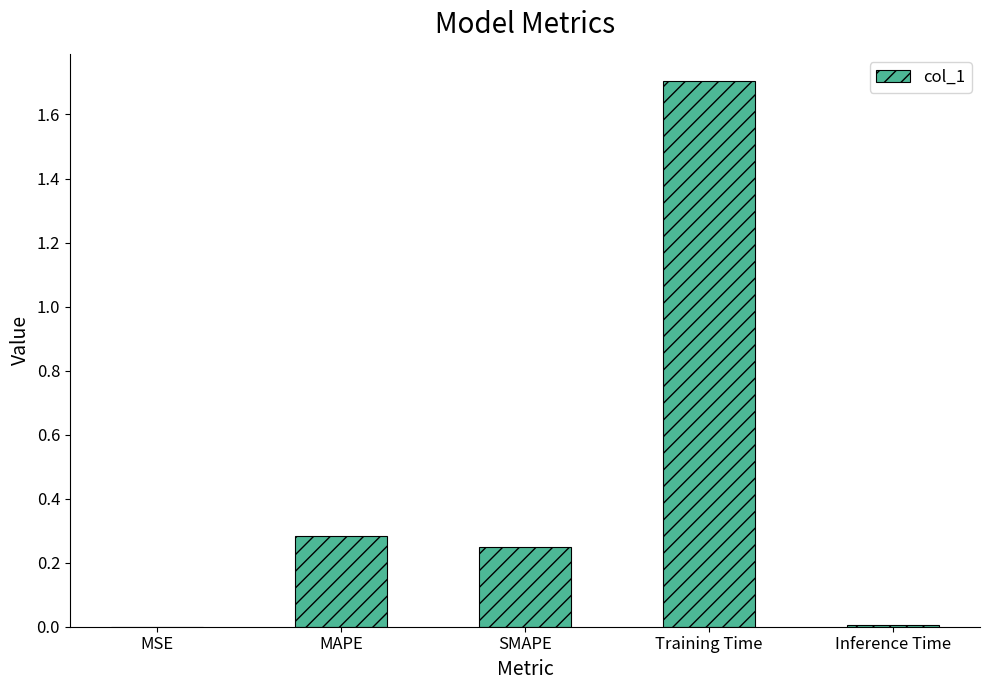

True or false: the data shows 1.7 at Training Time.

True